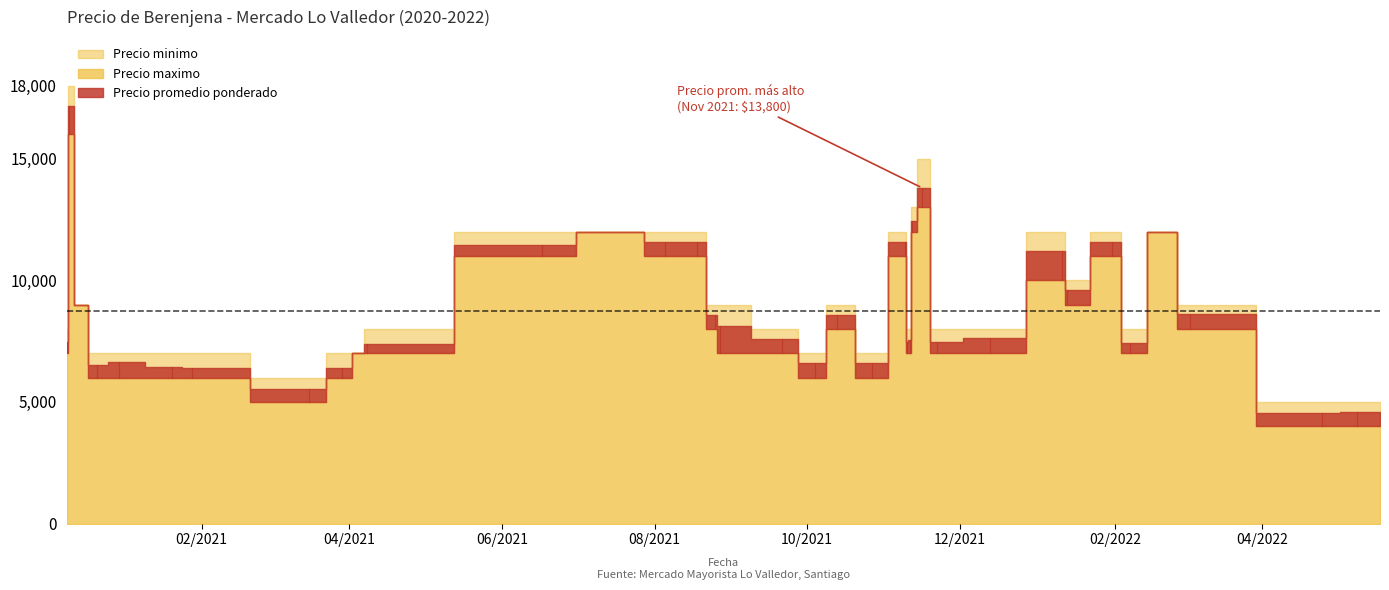

What is the value of the Precio maximo point at the 37th from the left?

5000